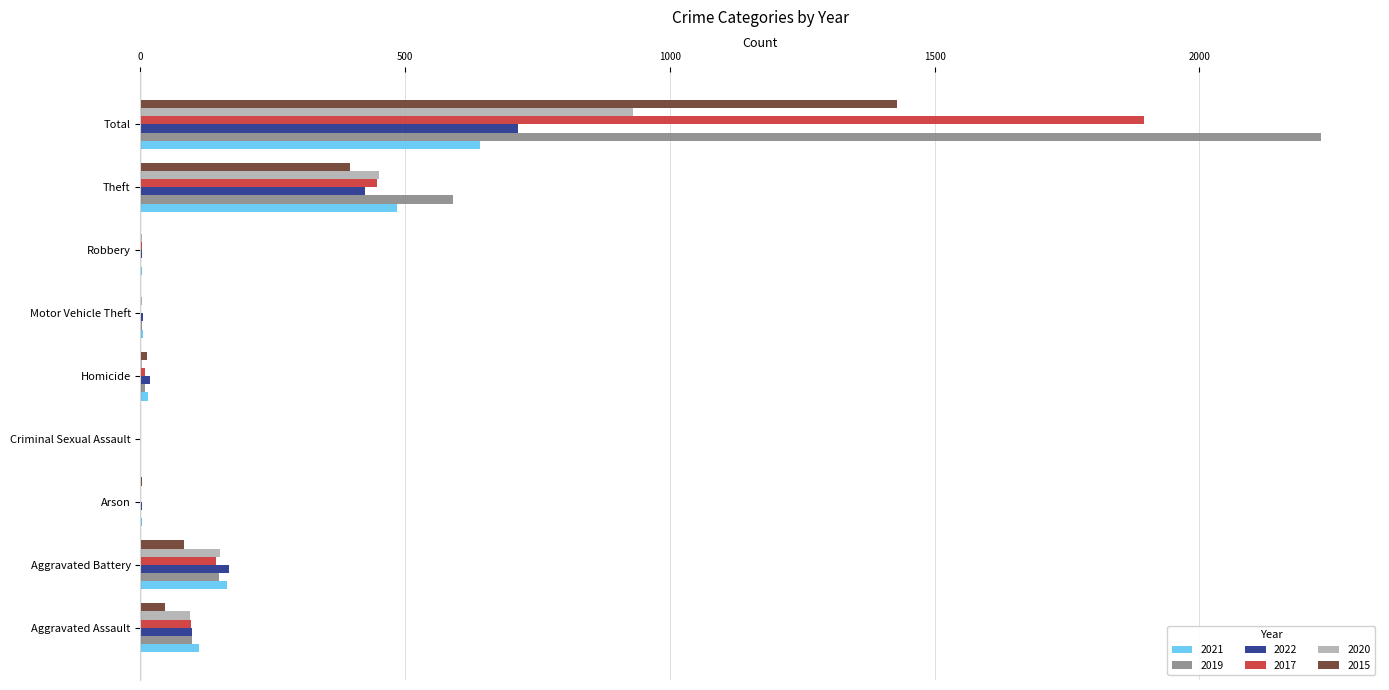

At which category is the sum across all series the highest?

Total